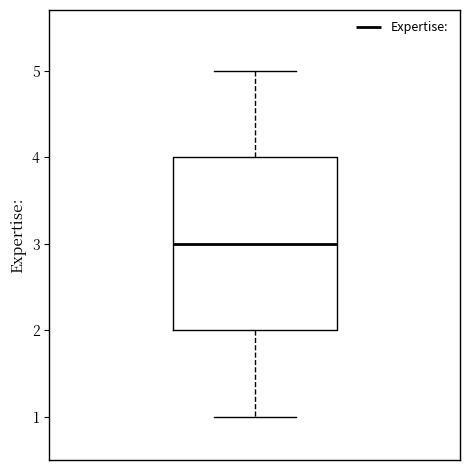

Read this box plot against the y-axis: the position of the median line, the range covered by the box, and the ends of both whiskers. The values are not printed on the chart, so give them approximately, as read against the axis.

median 3, box 2 to 4, whiskers 1 to 5